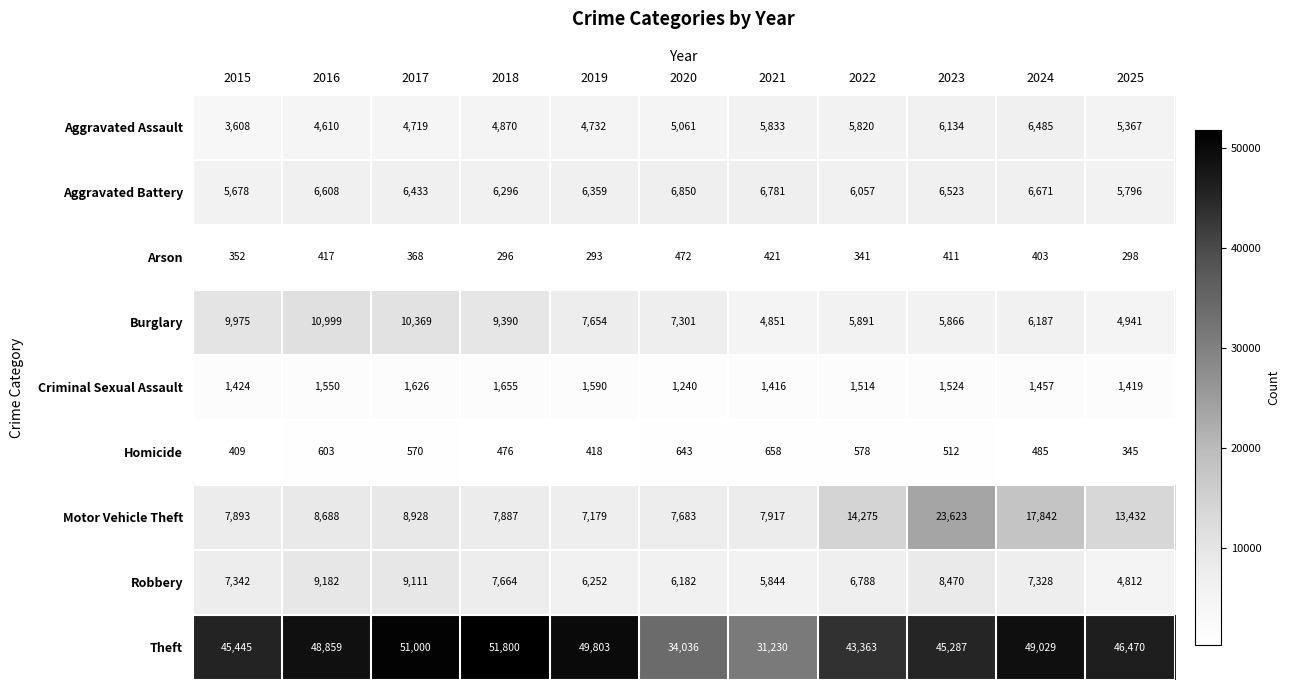

What is the difference between the highest and lowest values at 2019?

49510